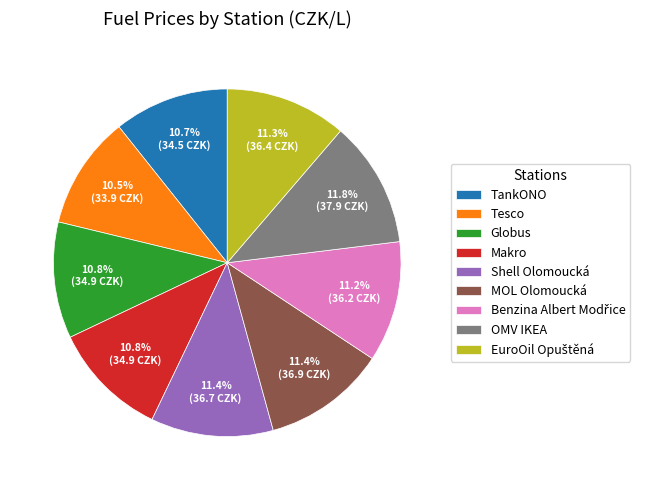

Count the number of slices in the pie.

9